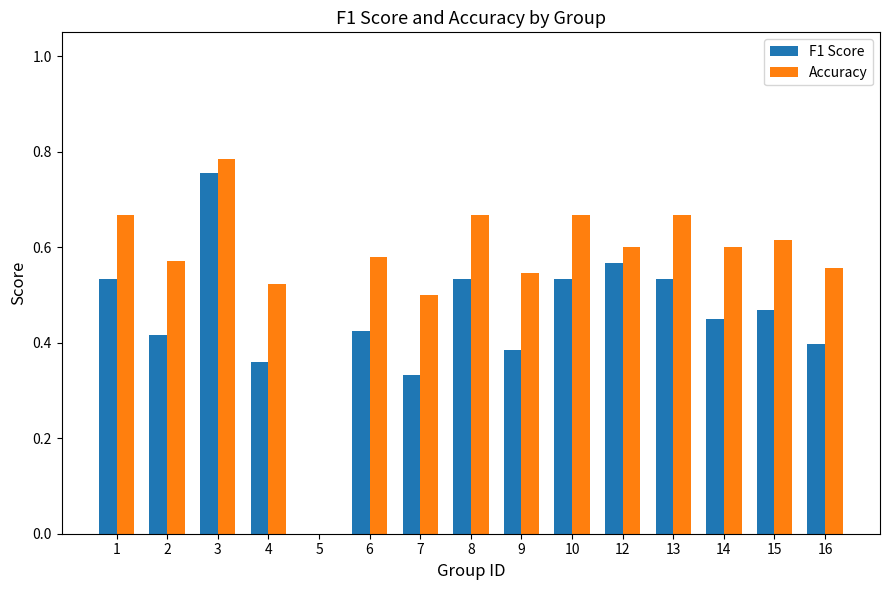

Is it true that Accuracy equals 1.2 at 3?

False